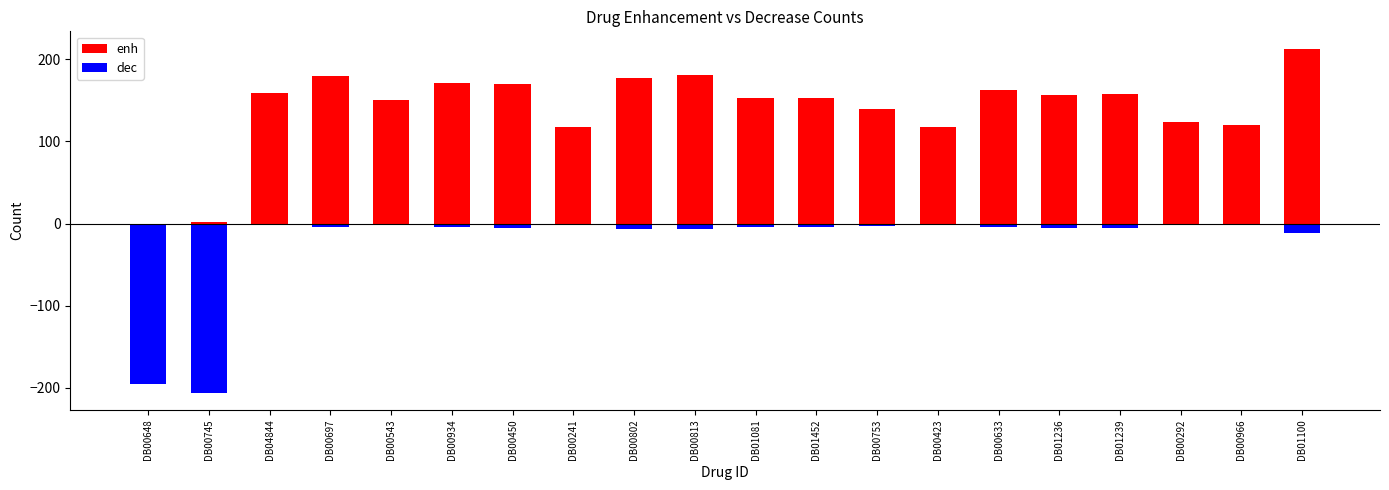

Which category has the lowest value in the dec series?

DB00745